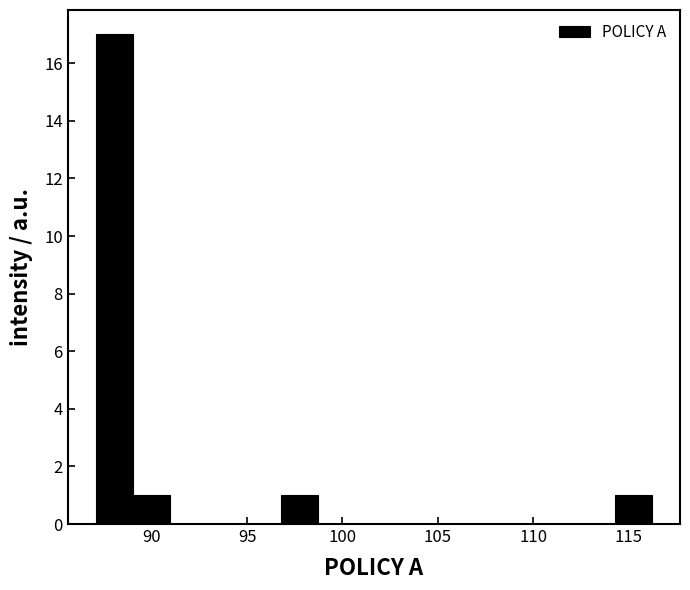

Read against the x-axis, roughly where is the centre of the tallest bar?

88.0